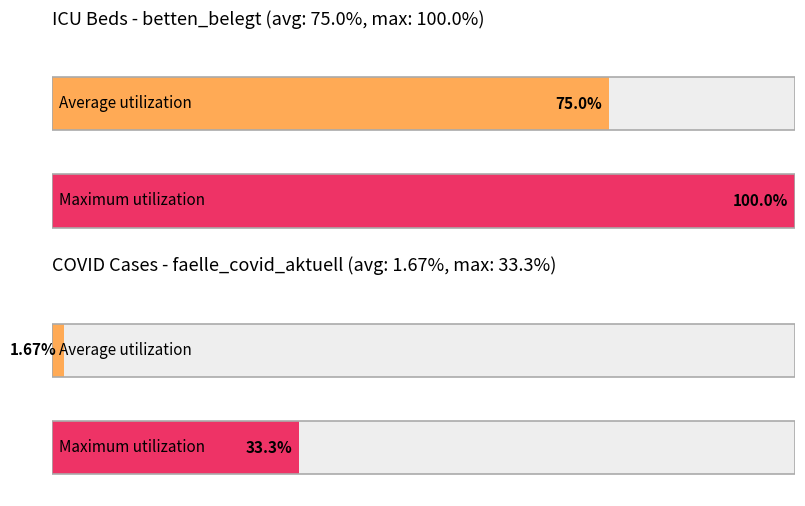

How many faelle_covid_aktuell values are between 0 and 1?

20